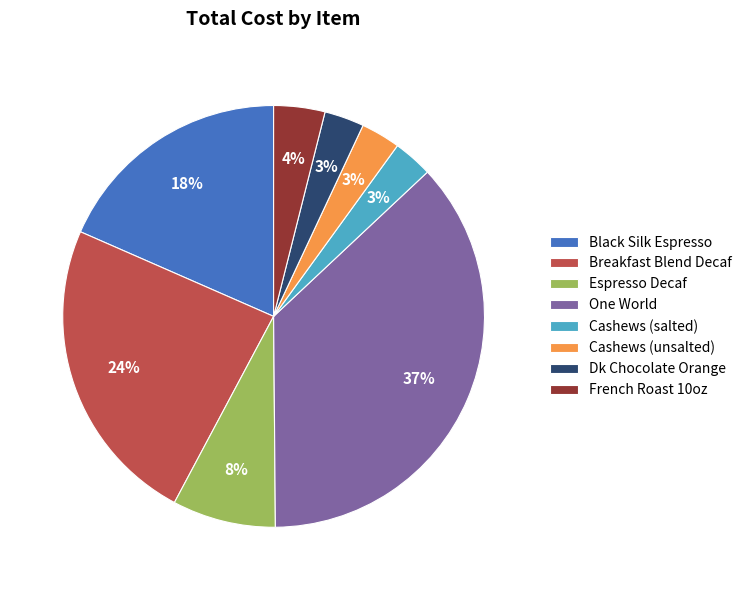

To the nearest percent, what is the combined percentage of French Roast 10oz and One World?

41%